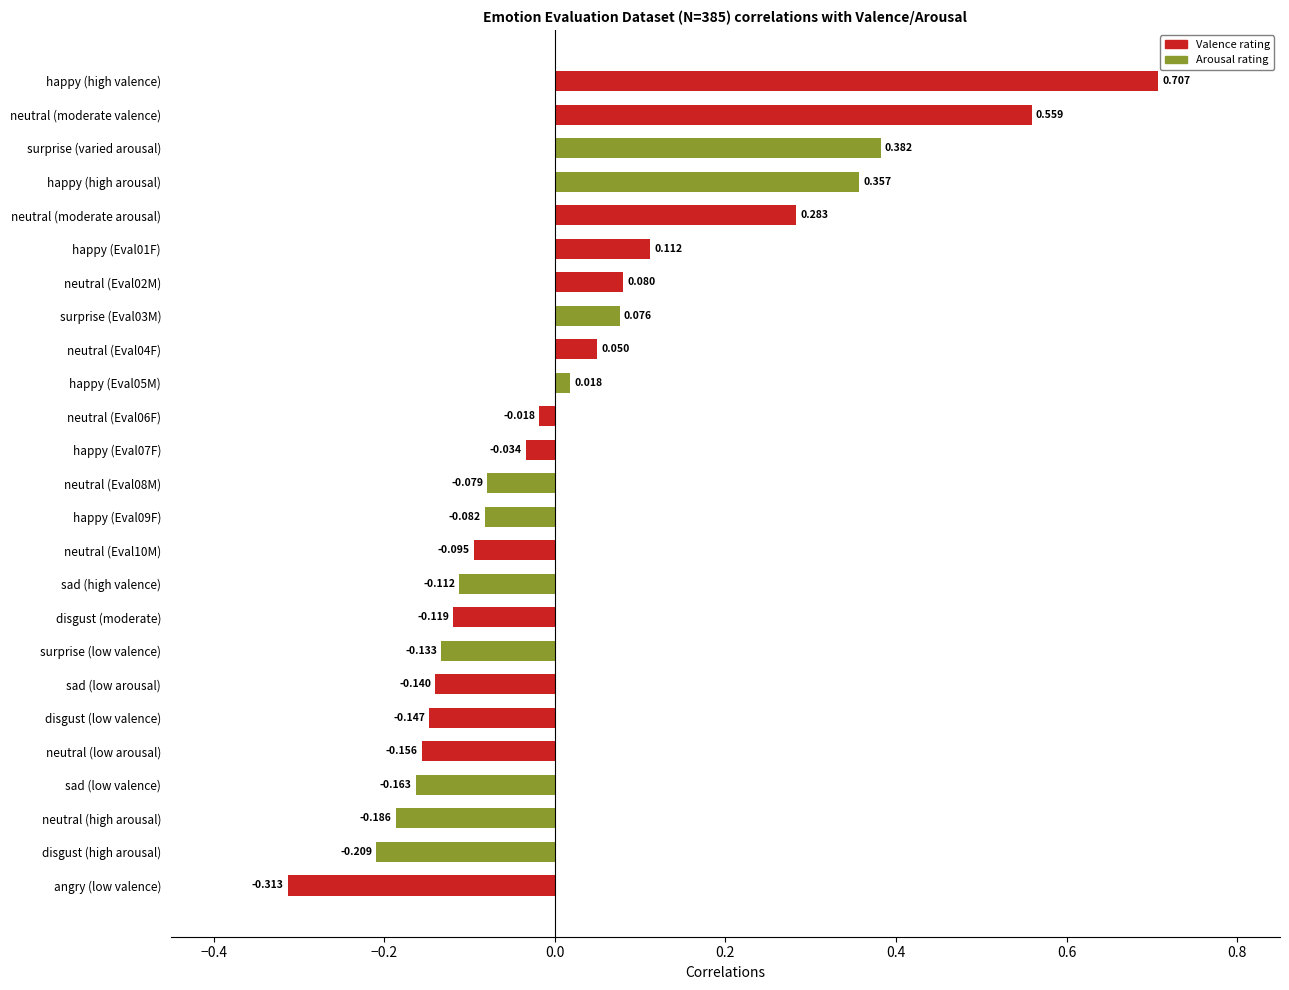

Which has a higher value, sad (high valence) or surprise (varied arousal)?

surprise (varied arousal)